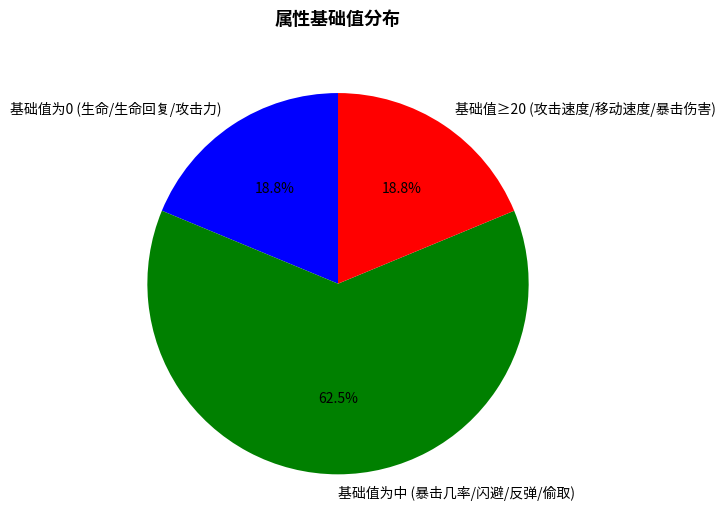

Between 基础值为中 (暴击几率/闪避/反弹/偷取) and 基础值≥20 (攻击速度/移动速度/暴击伤害), which is larger?

基础值为中 (暴击几率/闪避/反弹/偷取)